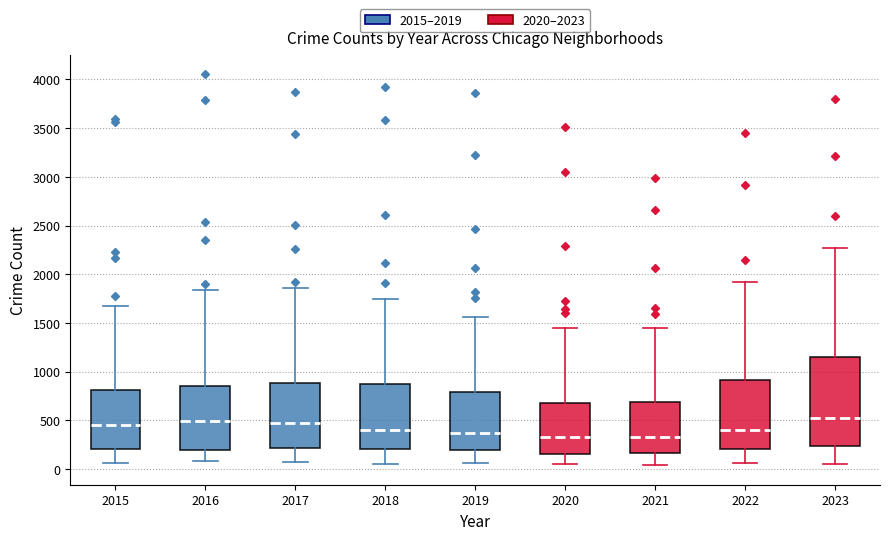

Reading left to right, read every box against the y-axis: the position of its median line, the range the box covers, and the ends of its whiskers. The values are not printed on the chart, so give them approximately, as read against the axis.

2015: median 450, box 200 to 800, whiskers 50 to 1700
2016: median 500, box 200 to 850, whiskers 100 to 1850
2017: median 450, box 200 to 900, whiskers 50 to 1850
2018: median 400, box 200 to 850, whiskers 50 to 1750
2019: median 350, box 200 to 800, whiskers 50 to 1550
2020: median 350, box 150 to 700, whiskers 50 to 1450
2021: median 300, box 150 to 700, whiskers 50 to 1450
2022: median 400, box 200 to 900, whiskers 50 to 1900
2023: median 500, box 250 to 1150, whiskers 50 to 2250